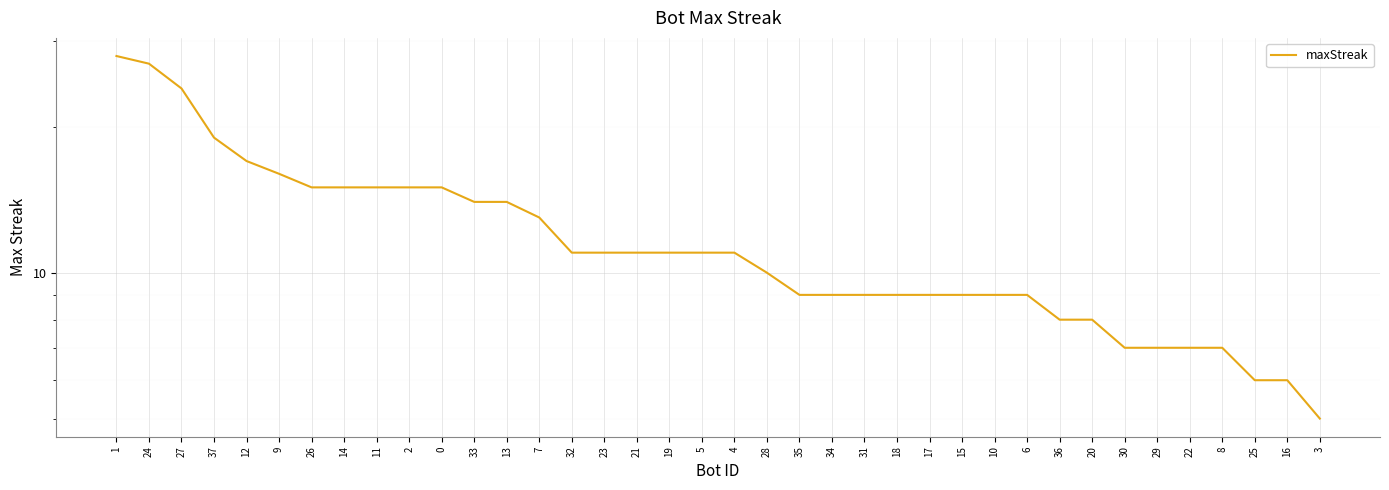

What position from the right is 14?

31